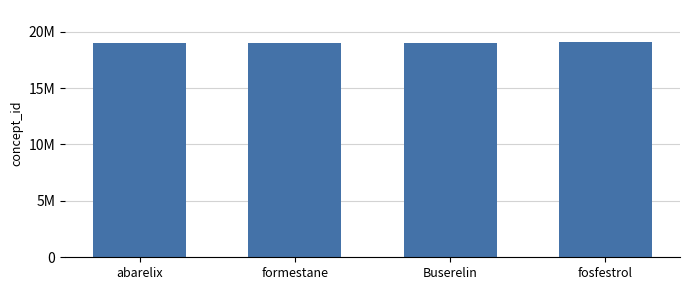

Are the bars horizontal?

No